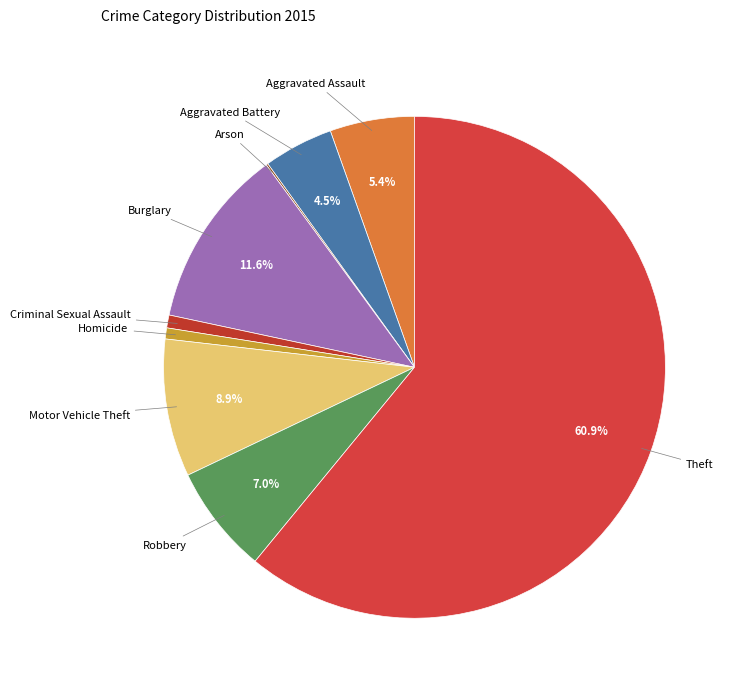

What percentage is NOT represented by Aggravated Battery?

95.5%